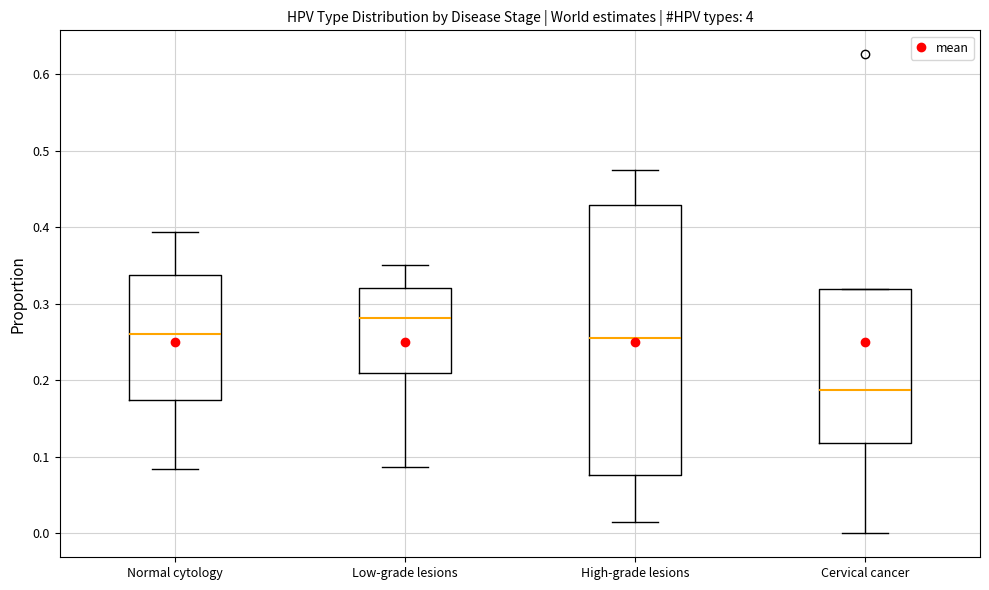

Which box's median line is the lowest?

Cervical cancer